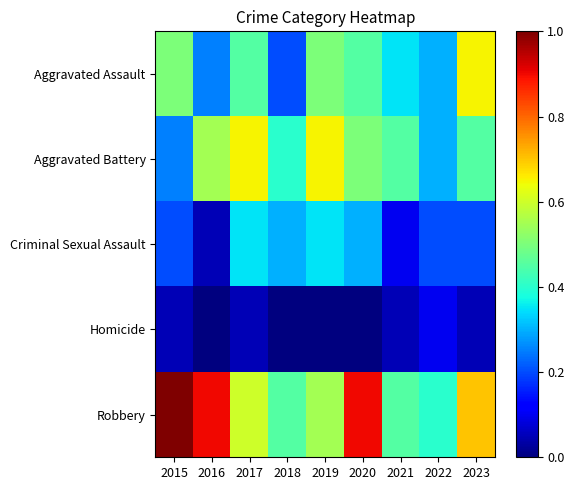

Reading left to right, transcribe all the data shown in this chart.

Aggravated Assault: 2015=0.5	2016=0.2	2017=0.5	2018=0.2	2019=0.5	2020=0.5	2021=0.3	2022=0.3	2023=0.7
Aggravated Battery: 2015=0.2	2016=0.6	2017=0.7	2018=0.4	2019=0.7	2020=0.5	2021=0.5	2022=0.3	2023=0.5
Criminal Sexual Assault: 2015=0.2	2016=0.1	2017=0.3	2018=0.3	2019=0.3	2020=0.3	2021=0.1	2022=0.2	2023=0.2
Homicide: 2015=0.1	2016=0.0	2017=0.1	2018=0.0	2019=0.0	2020=0.0	2021=0.1	2022=0.1	2023=0.1
Robbery: 2015=1.0	2016=0.9	2017=0.6	2018=0.5	2019=0.6	2020=0.9	2021=0.5	2022=0.4	2023=0.7